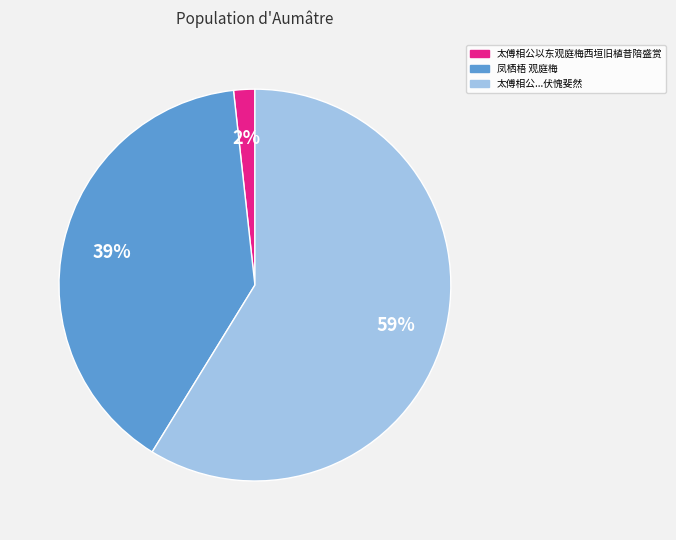

Is there any slice that represents more than half of the pie?

Yes